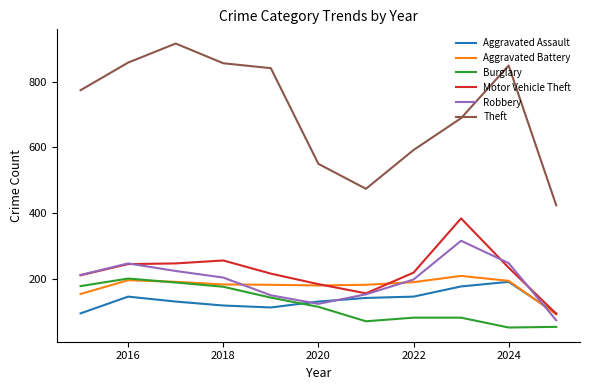

How many intersections are there between Burglary and Aggravated Assault?

1